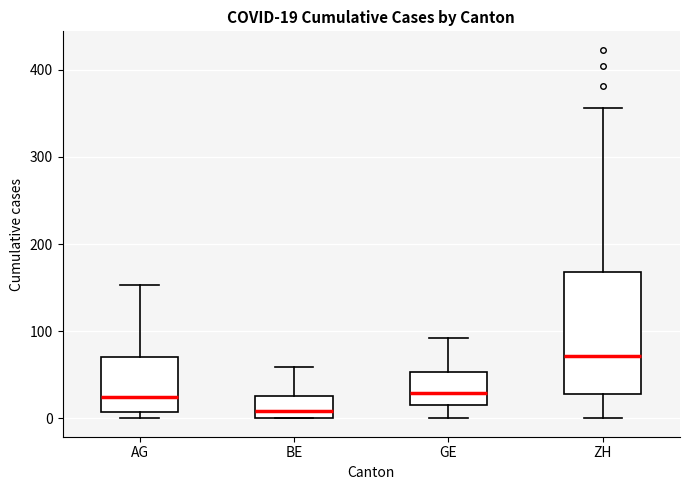

Which box is the tallest, from its lower edge to its upper edge?

ZH